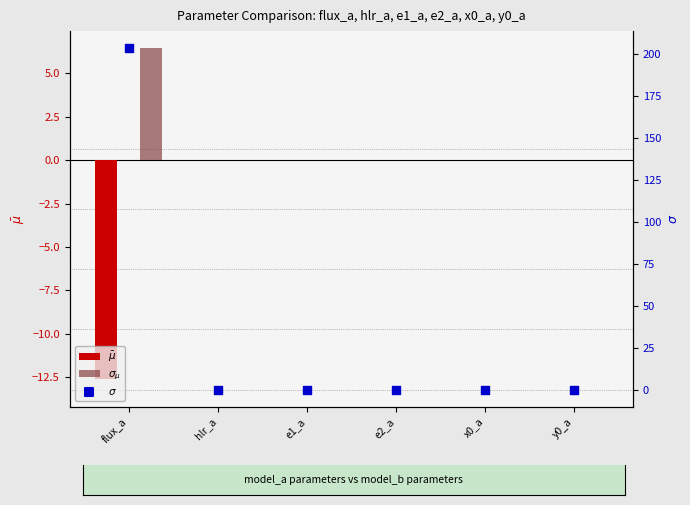

What is the total value across all series at flux_a?

197.3